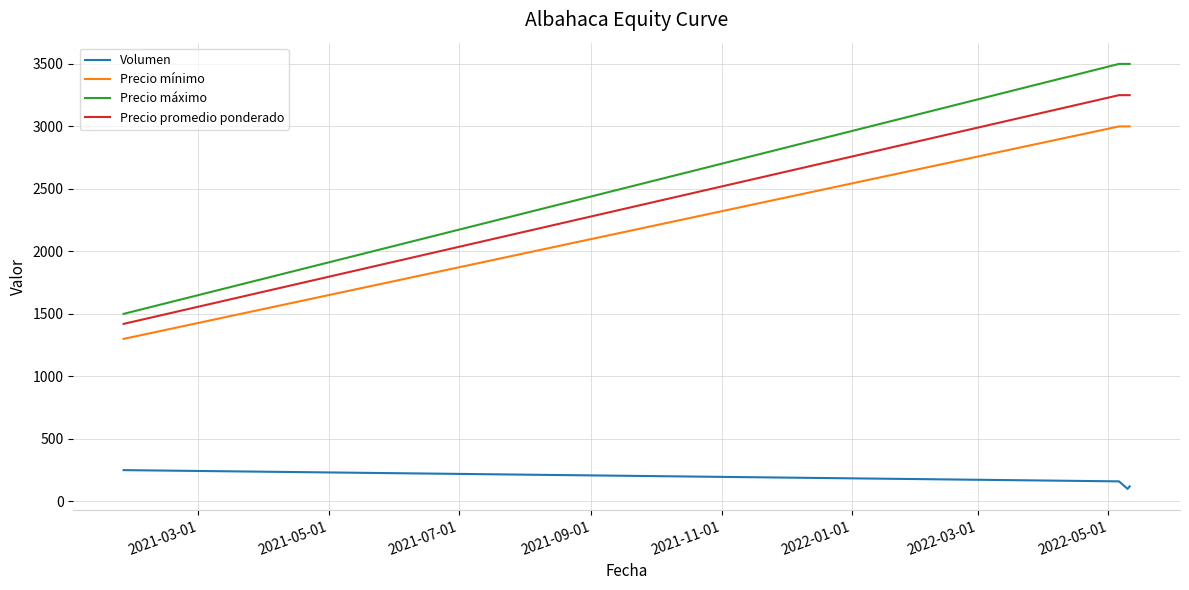

What is the sum of all Volumen values?

630